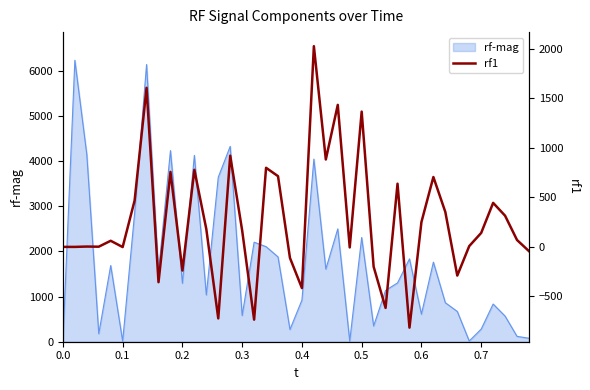

What is the maximum value for rf-mag?

6227.0